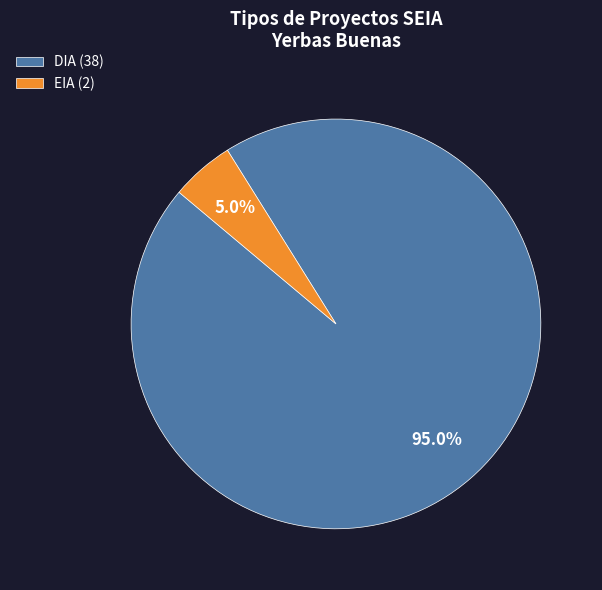

What percentage is the EIA slice, to the nearest percent?

5%